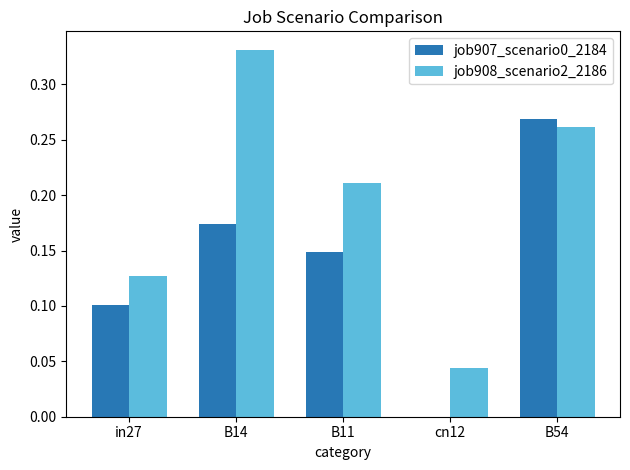

Which series has the largest total across all categories?

job908_scenario2_2186